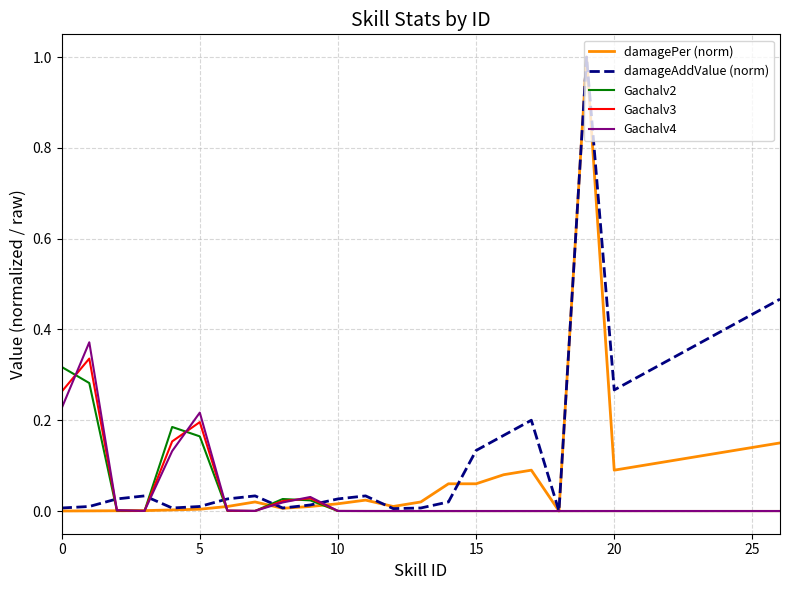

What is the maximum value shown in the chart?

1.0